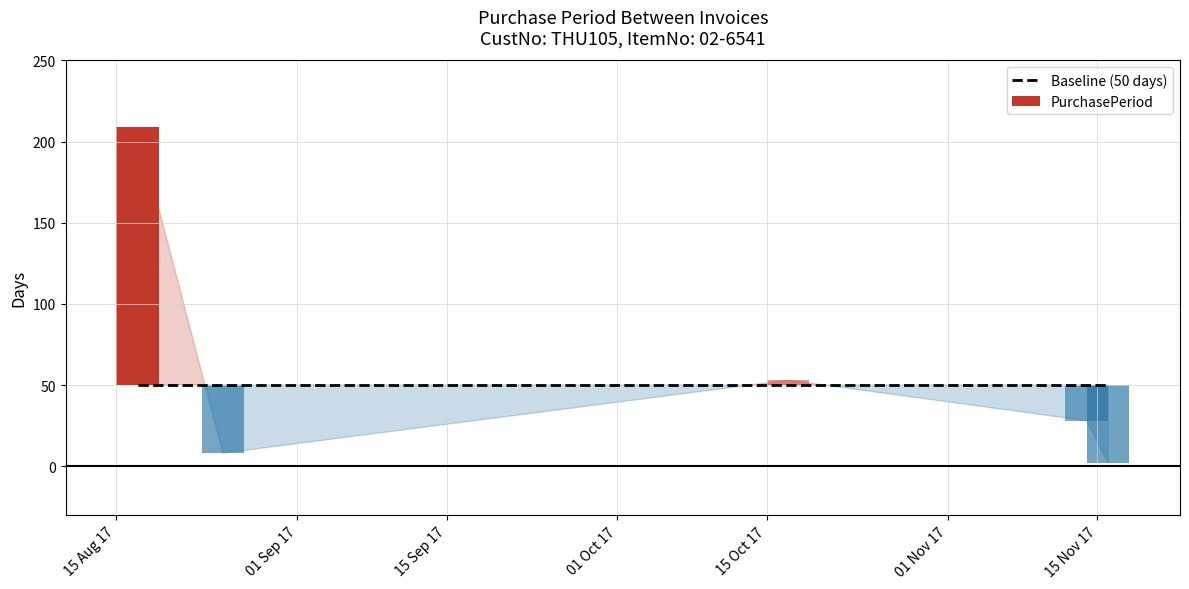

What is the smallest value displayed?

2